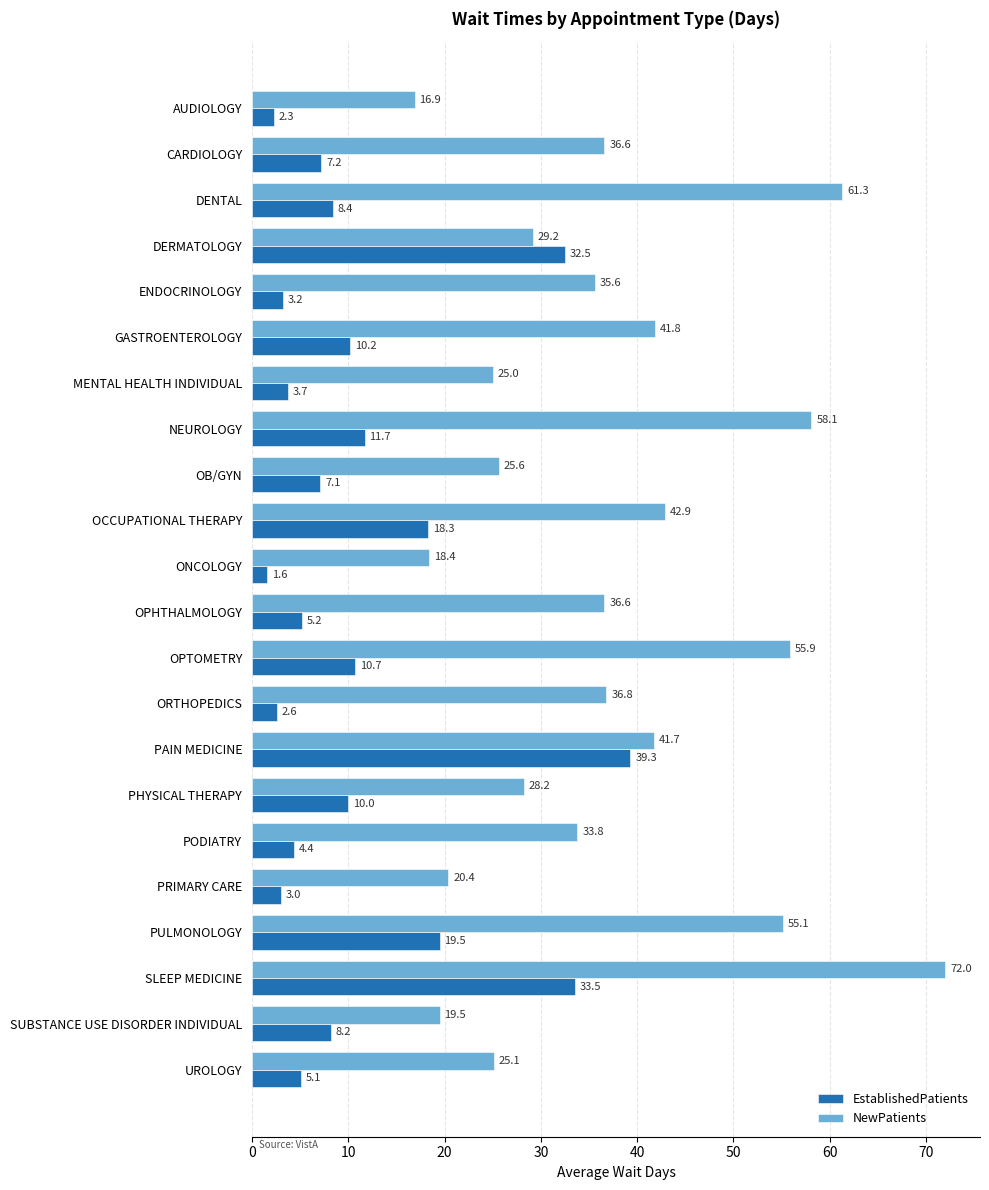

Rank the series by their maximum value, from highest to lowest.

NewPatients, EstablishedPatients